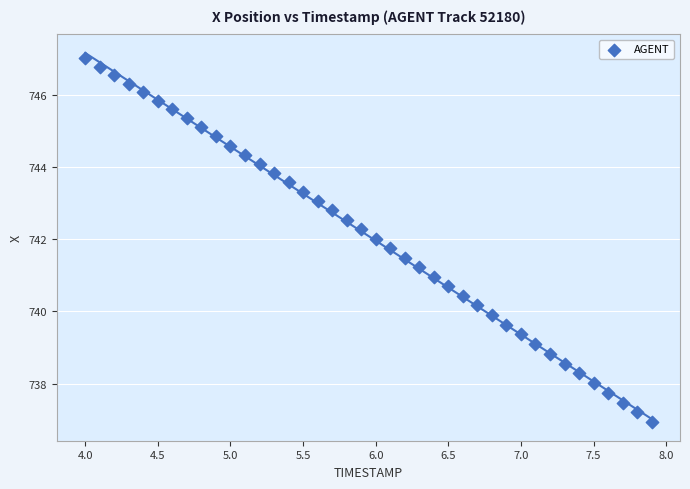

What is the range of X values (max minus min)?

3.9